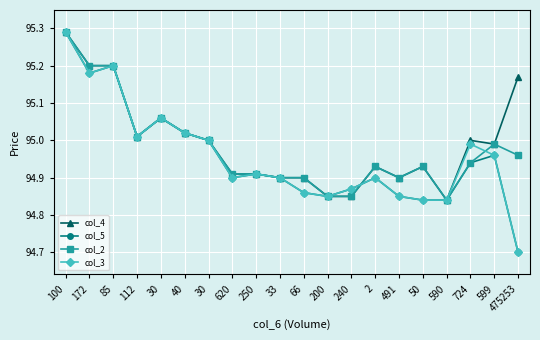

At which label is col_3 closest to 94?

475253